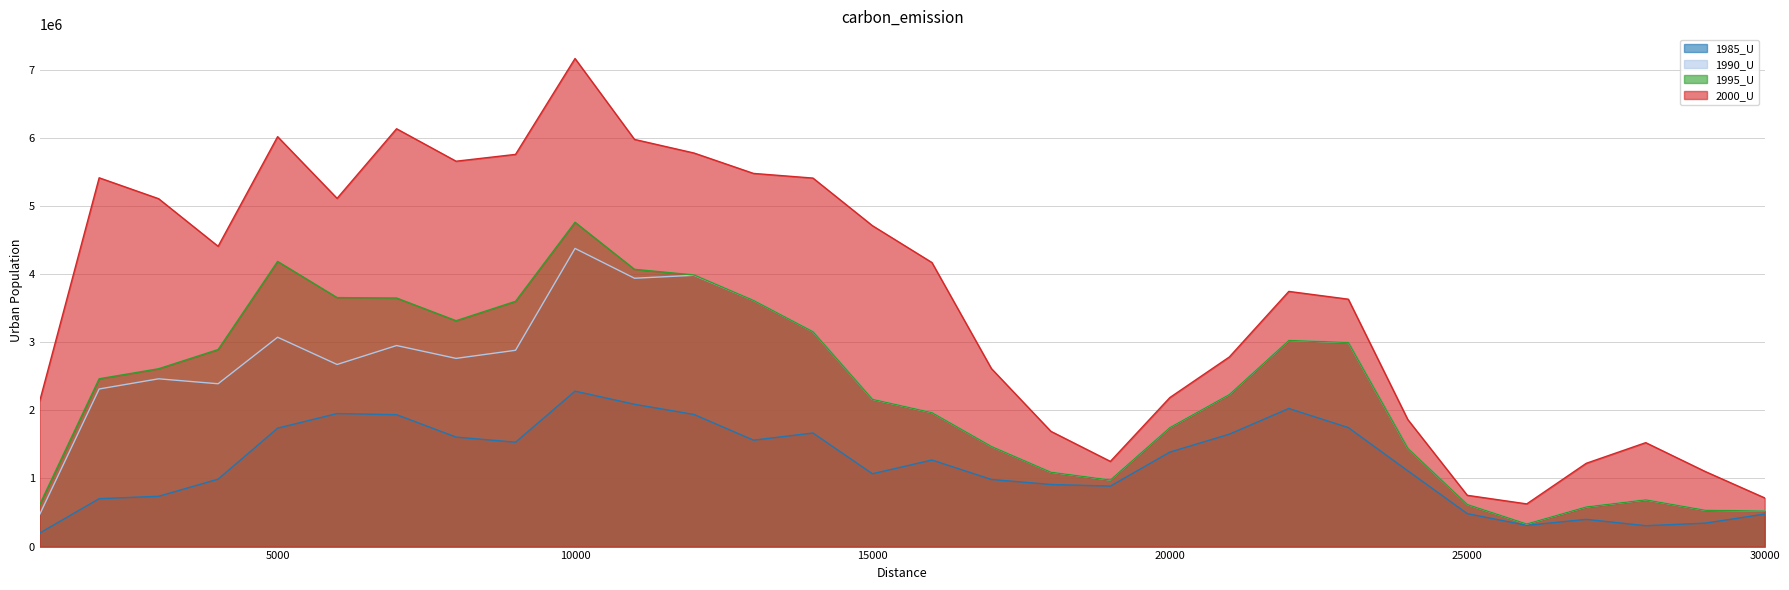

At which category is the sum across all series the highest?

10000